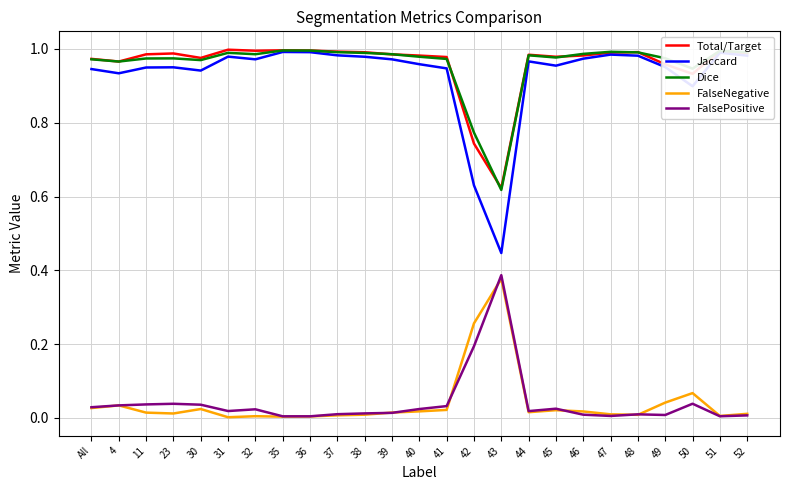

Which category has the highest value in the FalseNegative series?

43